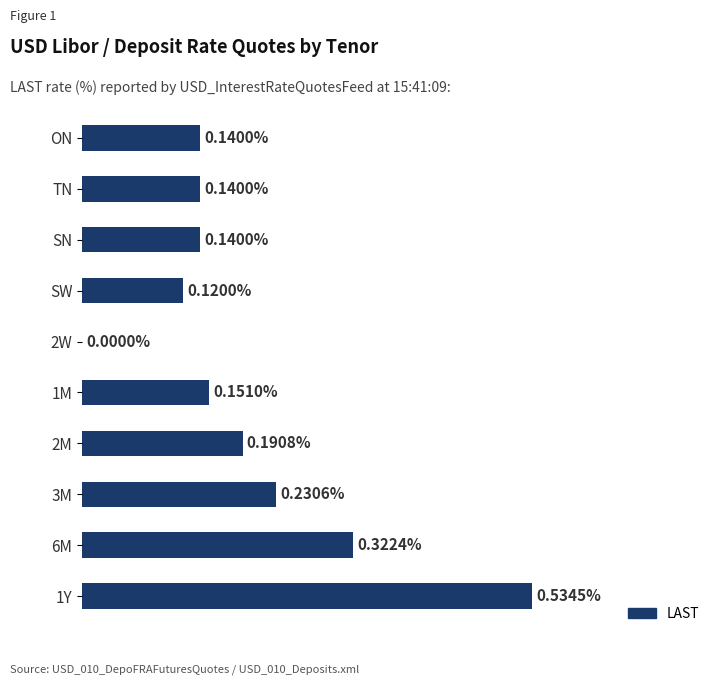

Which has a higher value, 6M or TN?

6M